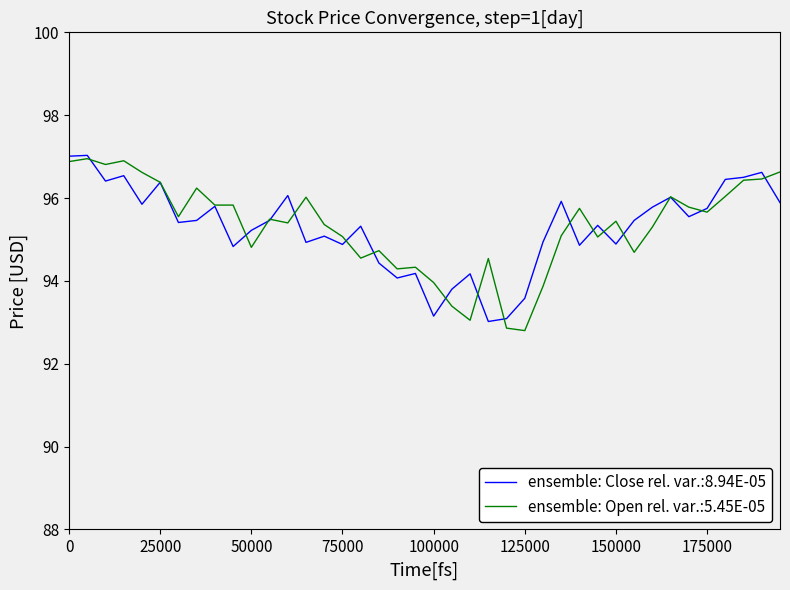

What is the maximum value shown in the chart?

97.0